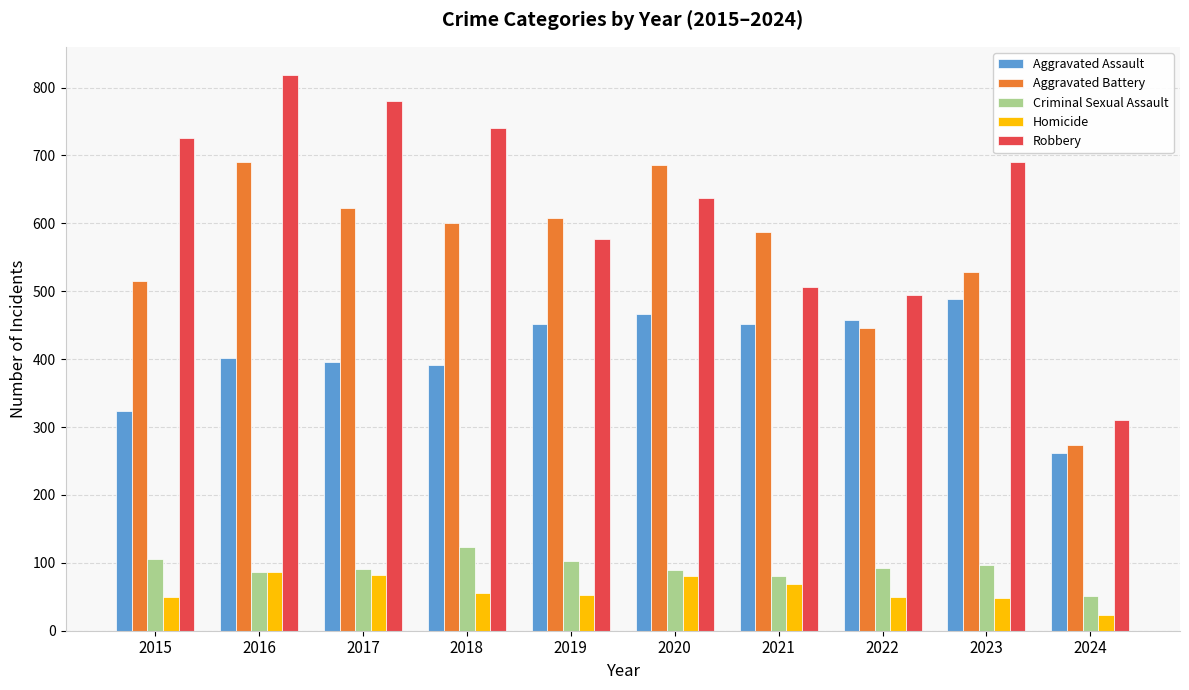

Which series changed the most between 2017 and 2022?

Robbery